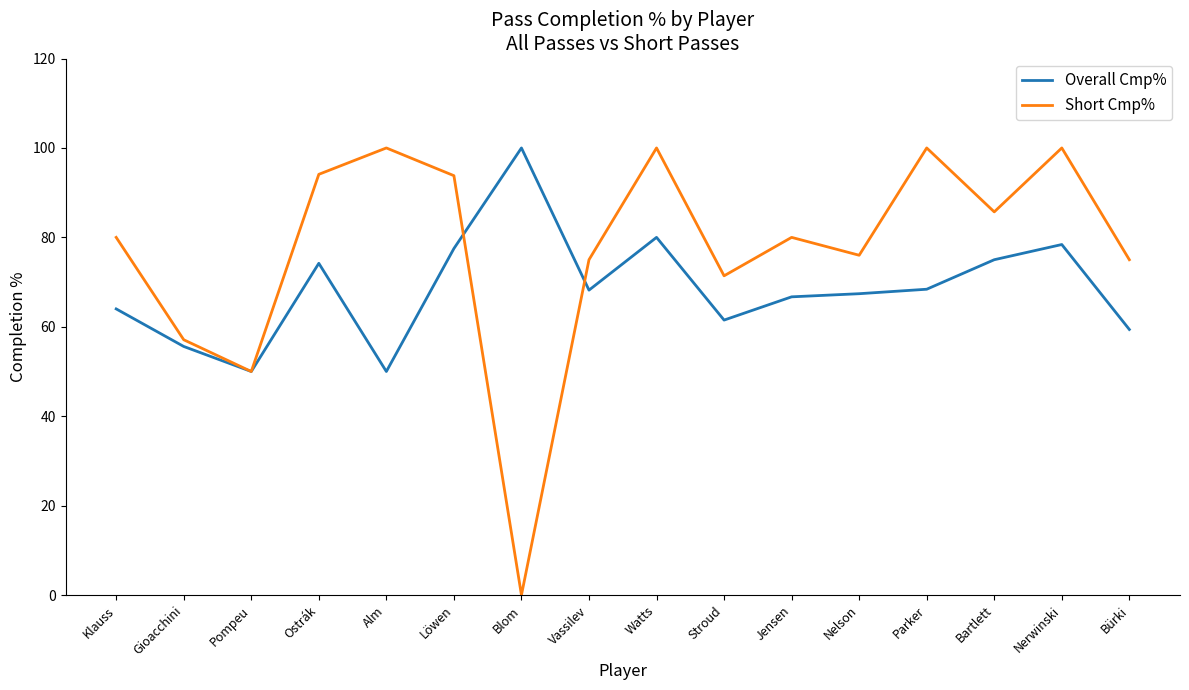

At which category does Overall Cmp% reach its first local peak?

Ostrák